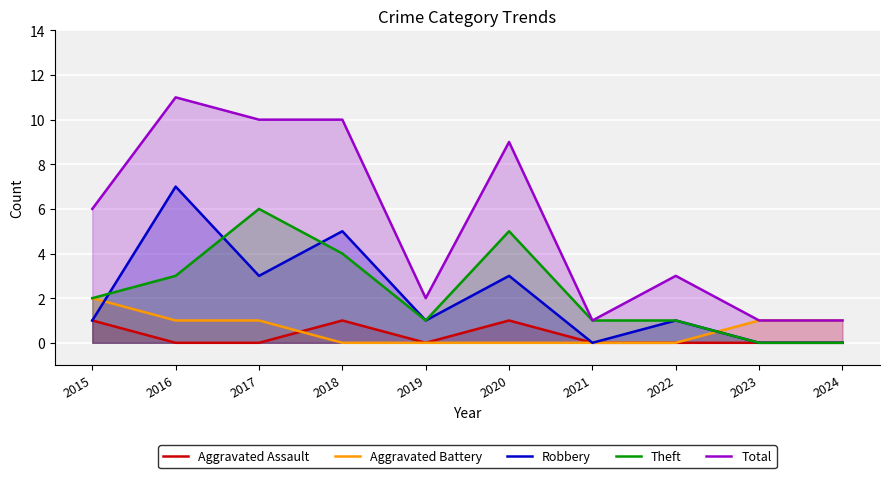

How many series are shown in this chart?

5